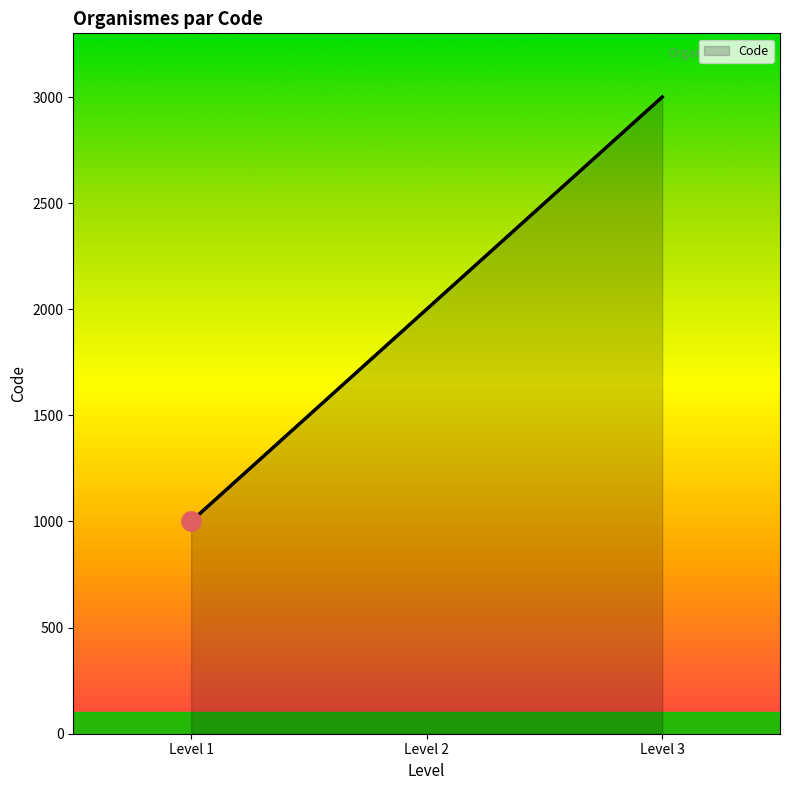

At which category does the chart reach its peak across all series?

Level 3